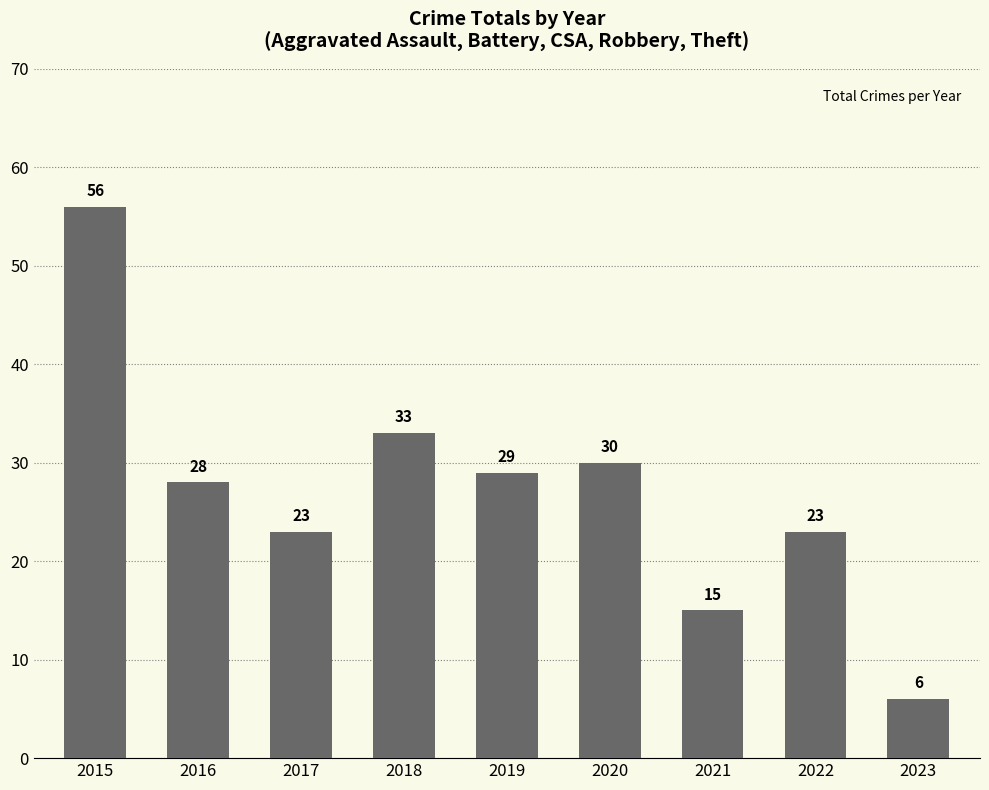

What is the value of the 8th bar from the left?

23